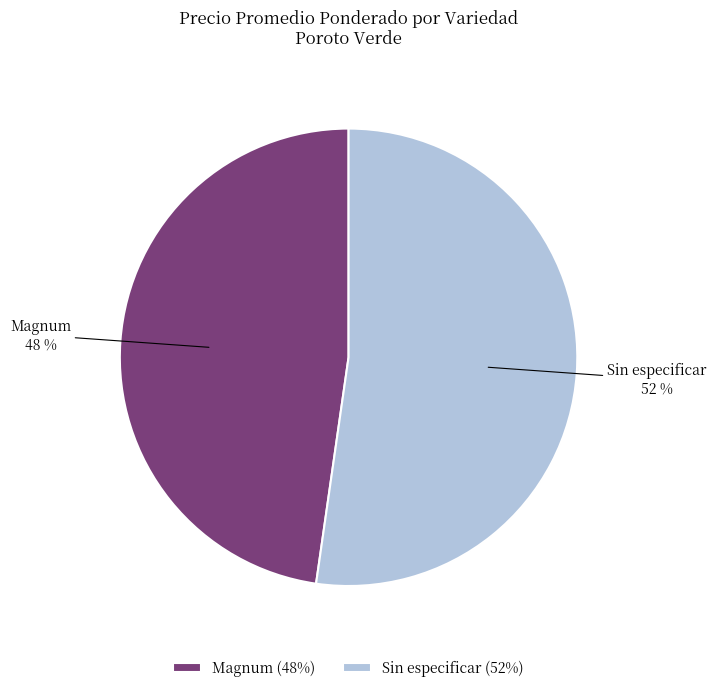

Combined, do Magnum and Sin especificar account for over 50%?

Yes